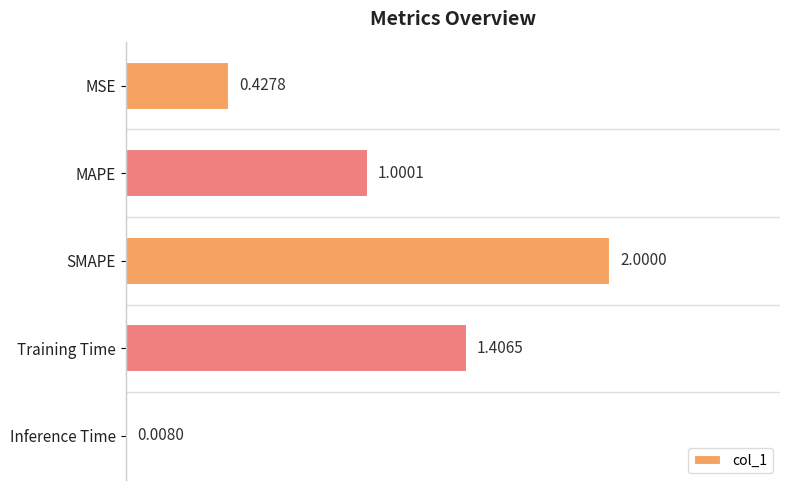

What is the change in value from MSE to SMAPE?

+1.6